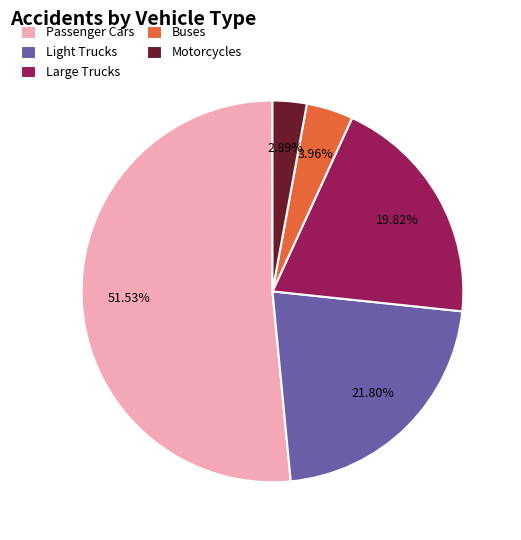

What is the majority slice?

Passenger Cars